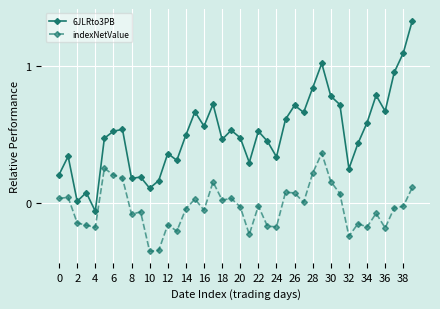

What are all the series names shown in the legend?

6JLRto3PB, indexNetValue